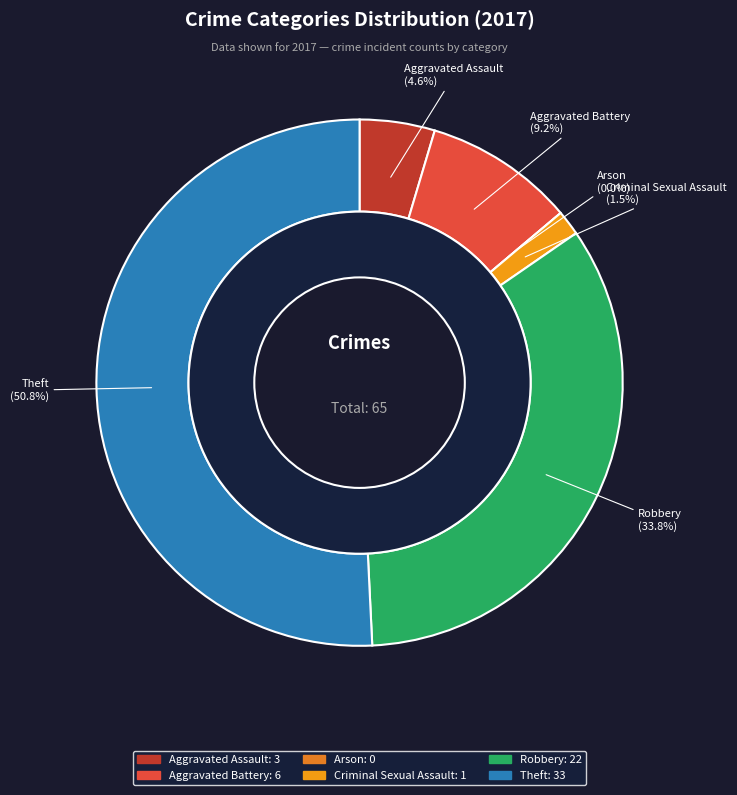

Which category has the smallest portion of the pie?

Arson